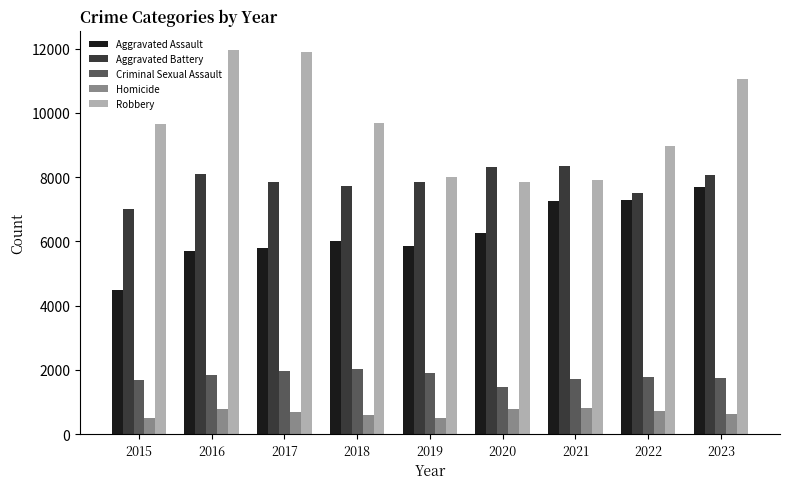

How many bars are there in each group?

5